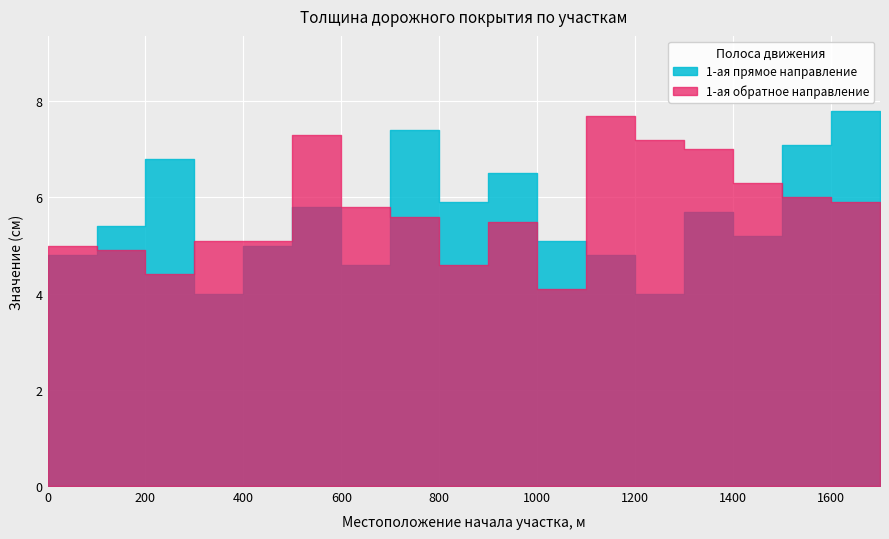

Which category has the lowest value in the 1-ая прямое направление series?

300